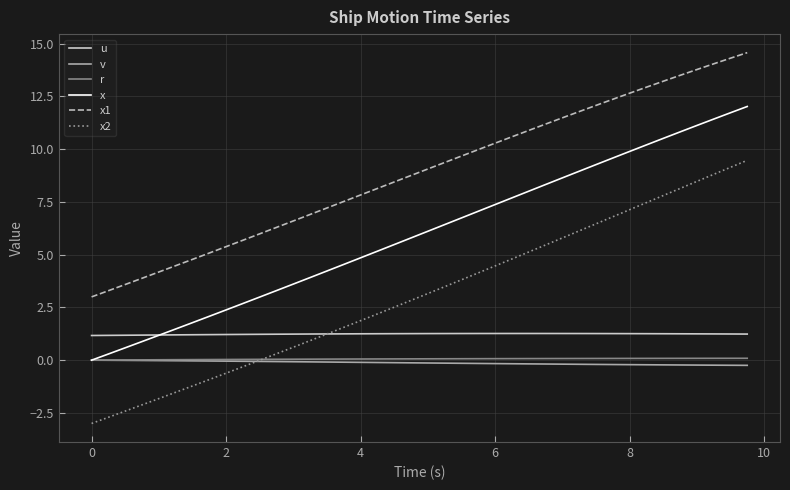

What is the smallest value displayed?

-3.0